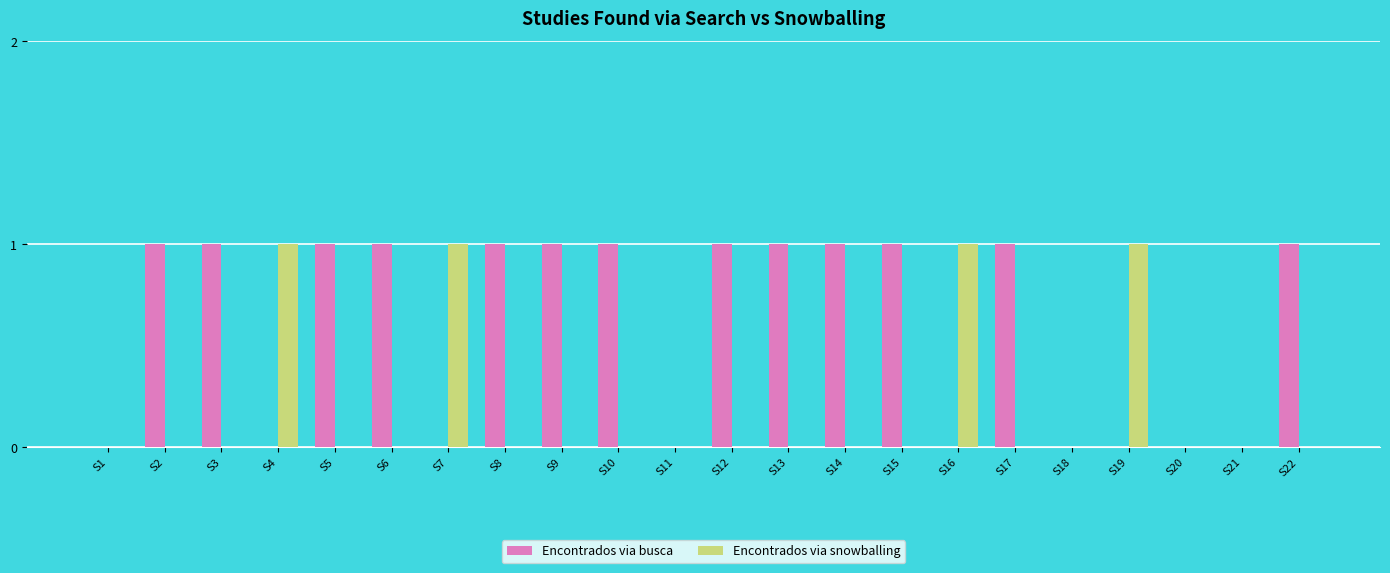

The Encontrados via snowballing series shows 1 at S7. True or false?

True